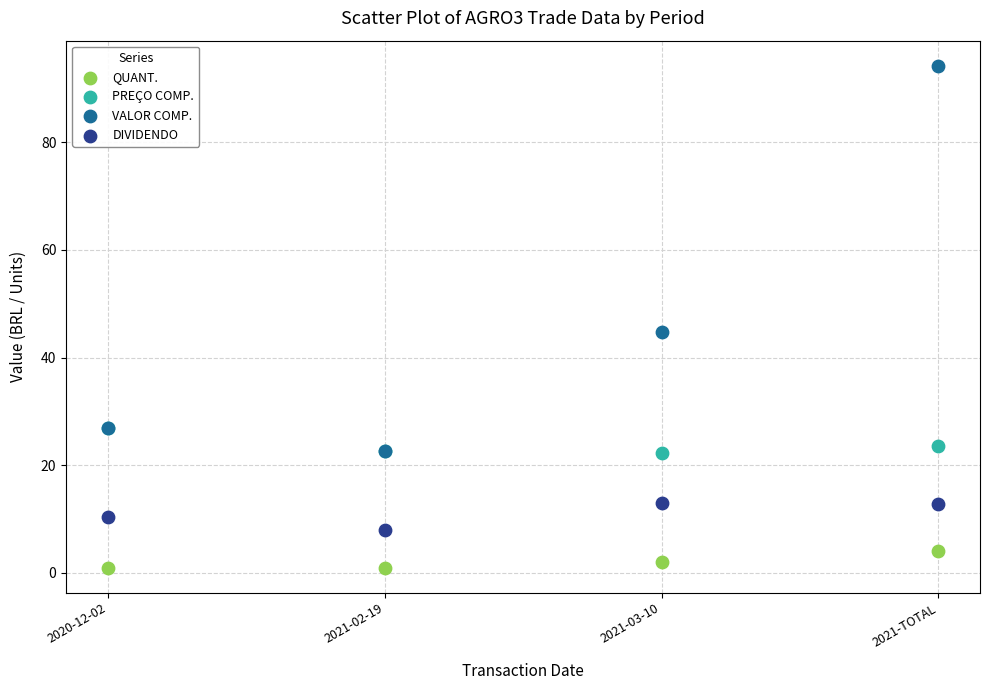

Which series reaches the maximum Y coordinate?

VALOR COMP.